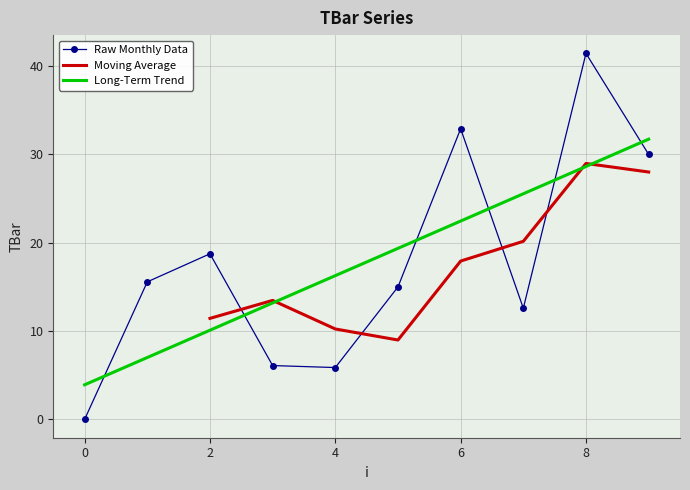

What is the average value?

17.8